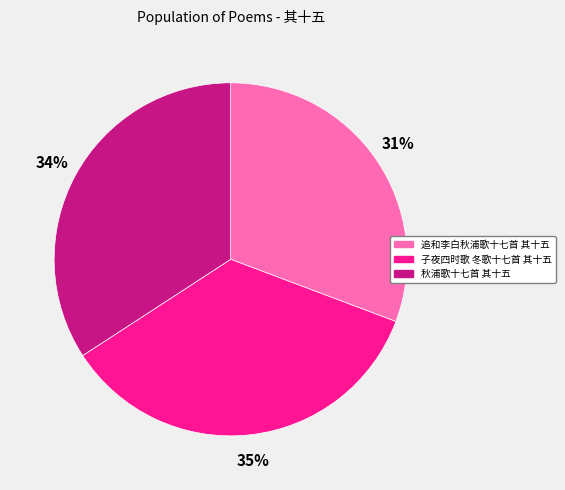

Does 秋浦歌十七首 其十五 represent more than half of the total?

No